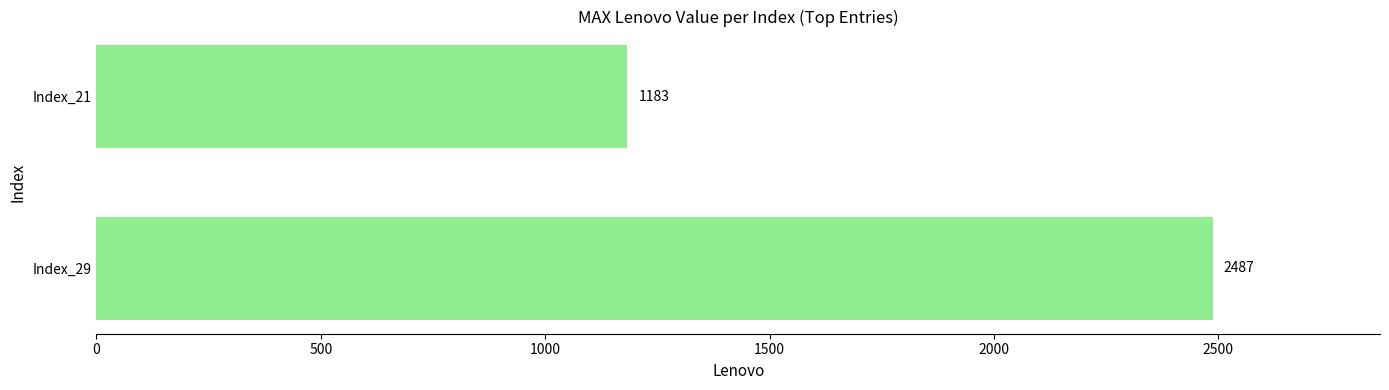

How many data points are less than 2487?

1